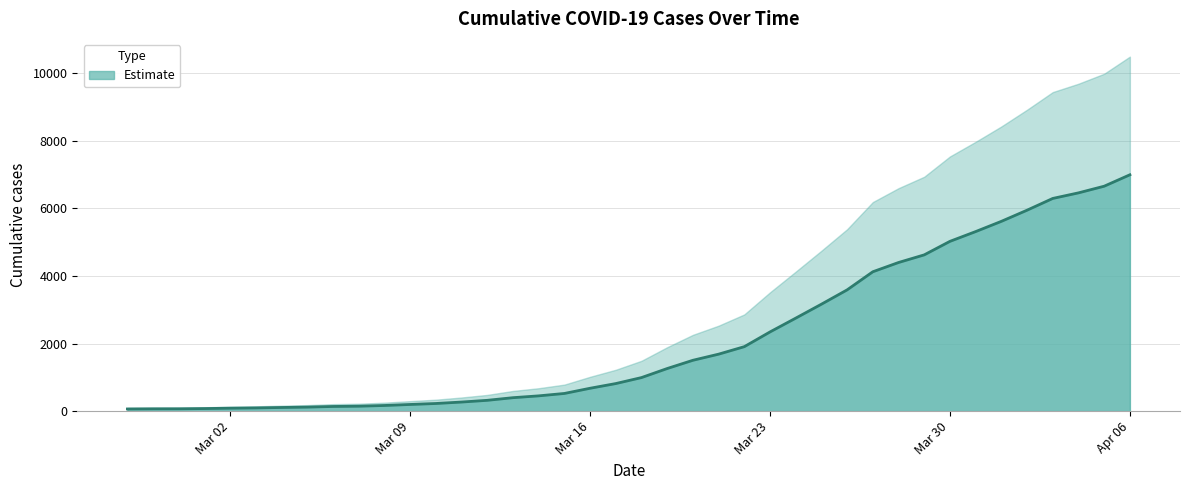

Rank the categories by value from lowest to highest.

2020-02-27, 2020-02-28, 2020-02-29, 2020-03-01, 2020-03-02, 2020-03-03, 2020-03-04, 2020-03-05, 2020-03-06, 2020-03-07, 2020-03-08, 2020-03-09, 2020-03-10, 2020-03-11, 2020-03-12, 2020-03-13, 2020-03-14, 2020-03-15, 2020-03-16, 2020-03-17, 2020-03-18, 2020-03-19, 2020-03-20, 2020-03-21, 2020-03-22, 2020-03-23, 2020-03-24, 2020-03-25, 2020-03-26, 2020-03-27, 2020-03-28, 2020-03-29, 2020-03-30, 2020-03-31, 2020-04-01, 2020-04-02, 2020-04-03, 2020-04-04, 2020-04-05, 2020-04-06